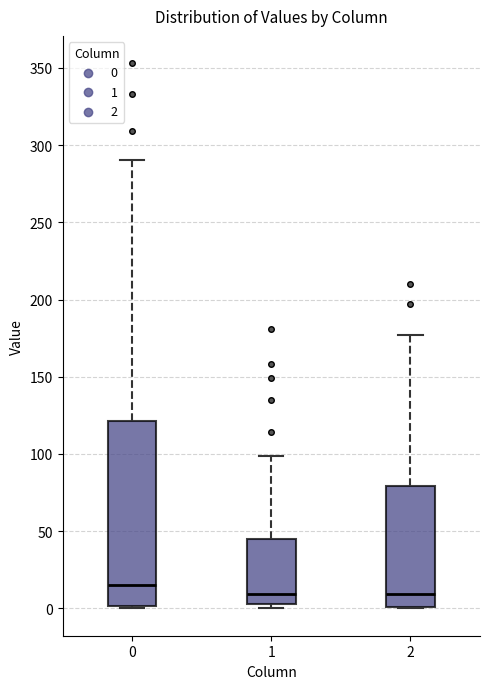

Which box is the tallest, from its lower edge to its upper edge?

0